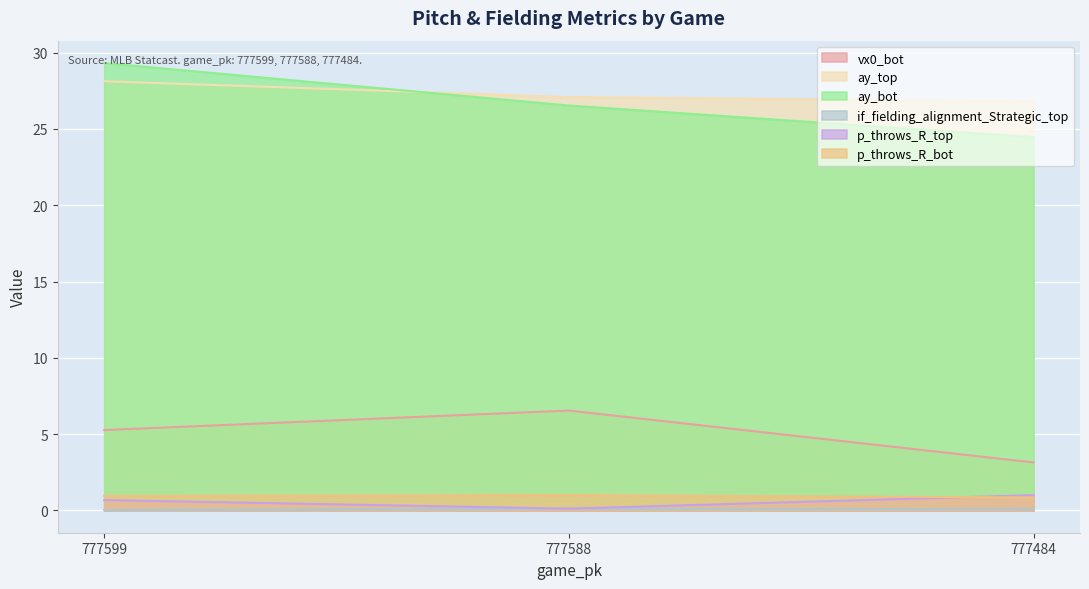

Count the number of data series in this chart.

6